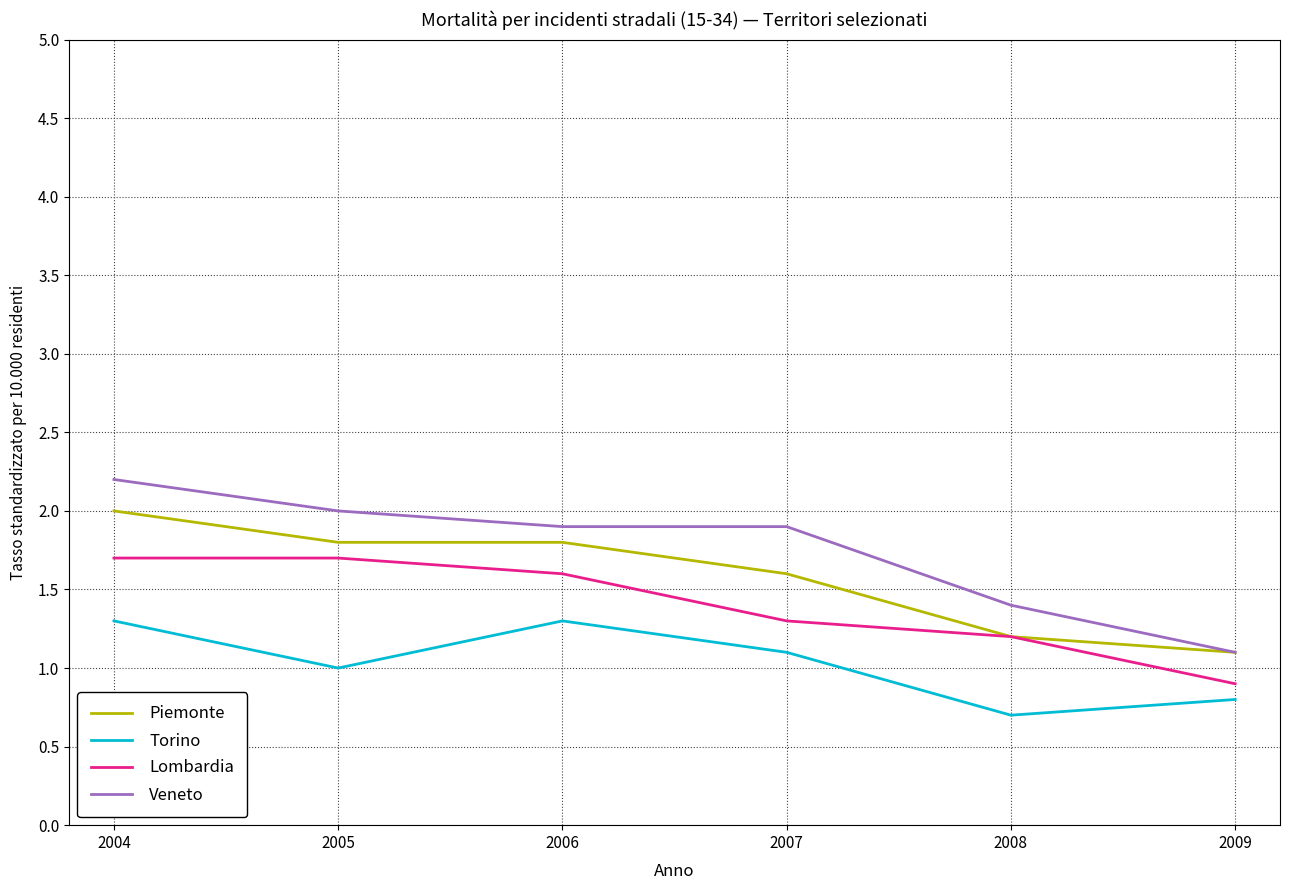

What are all the series names shown in the legend?

Piemonte, Torino, Lombardia, Veneto